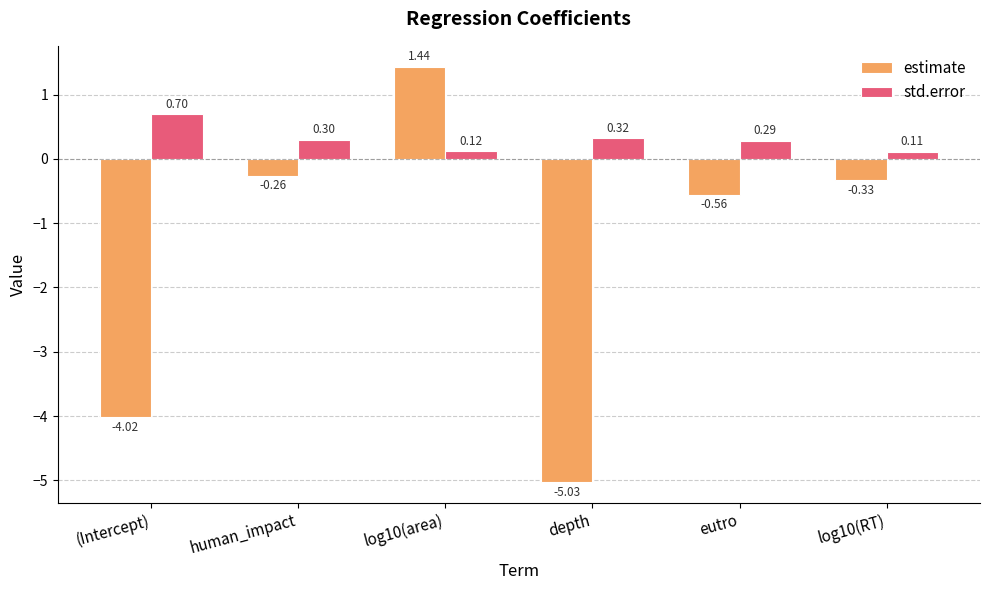

What position from the left is log10(RT)?

6